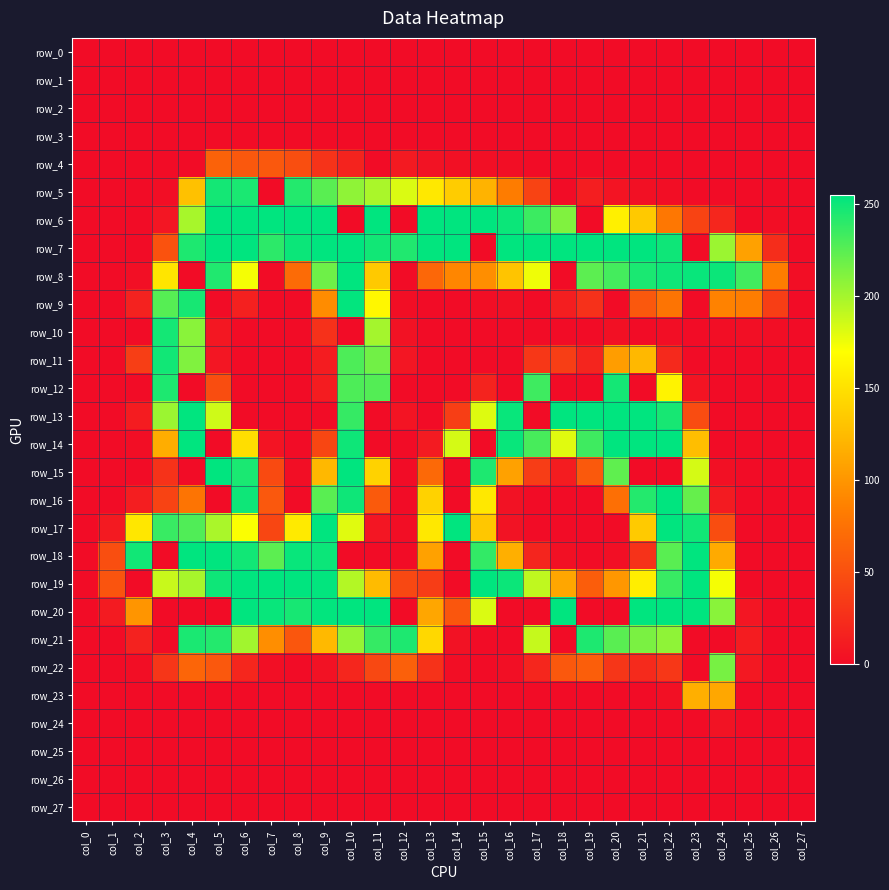

What is the difference between the maximum and minimum values in the row_10 series?

248